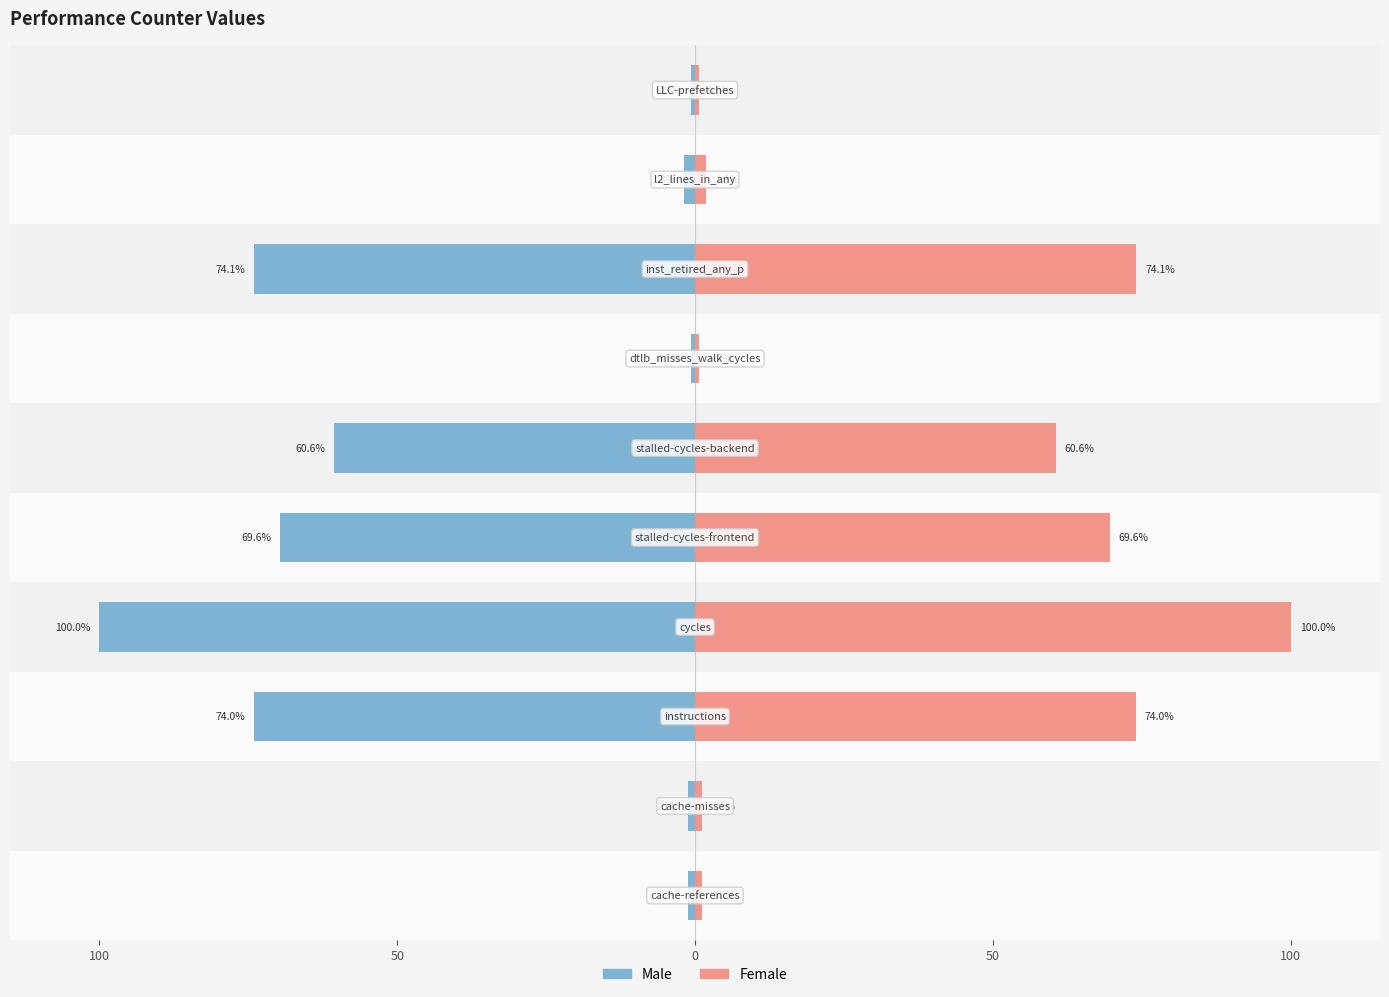

What is the difference between the second highest and minimum values in the Female series?

73.4